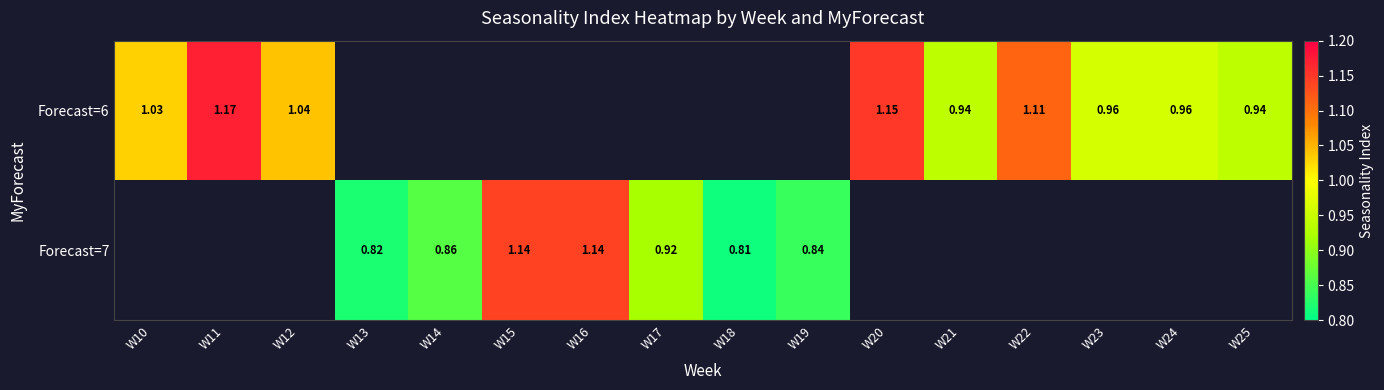

What is the maximum value for Forecast=6?

1.2